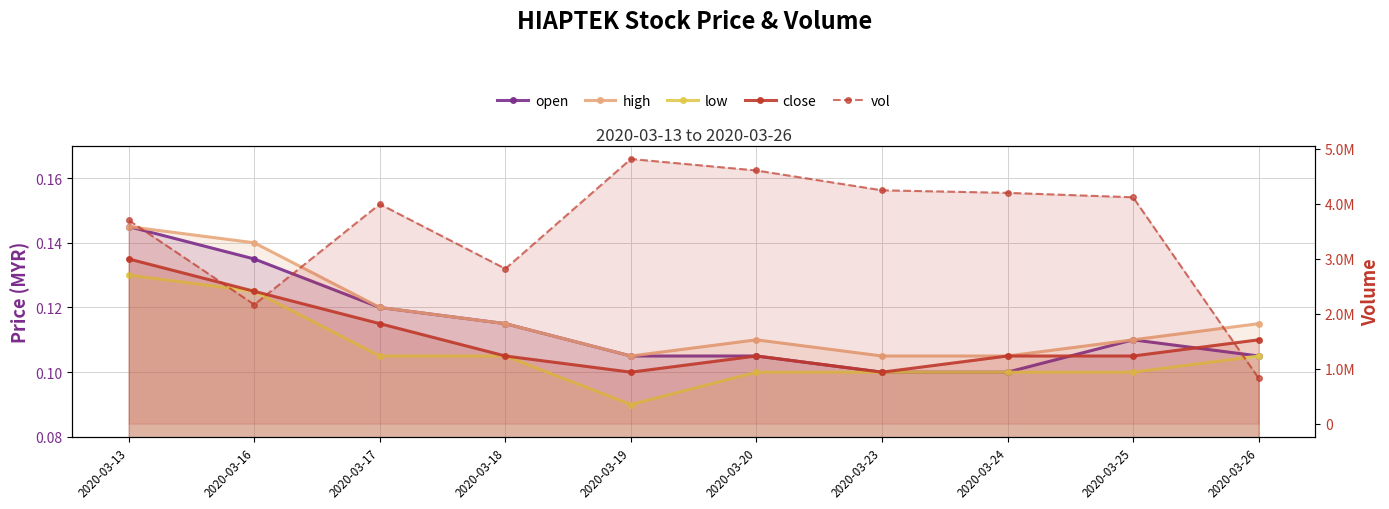

The vol series shows 7165666.3 at 2020-03-24. True or false?

False